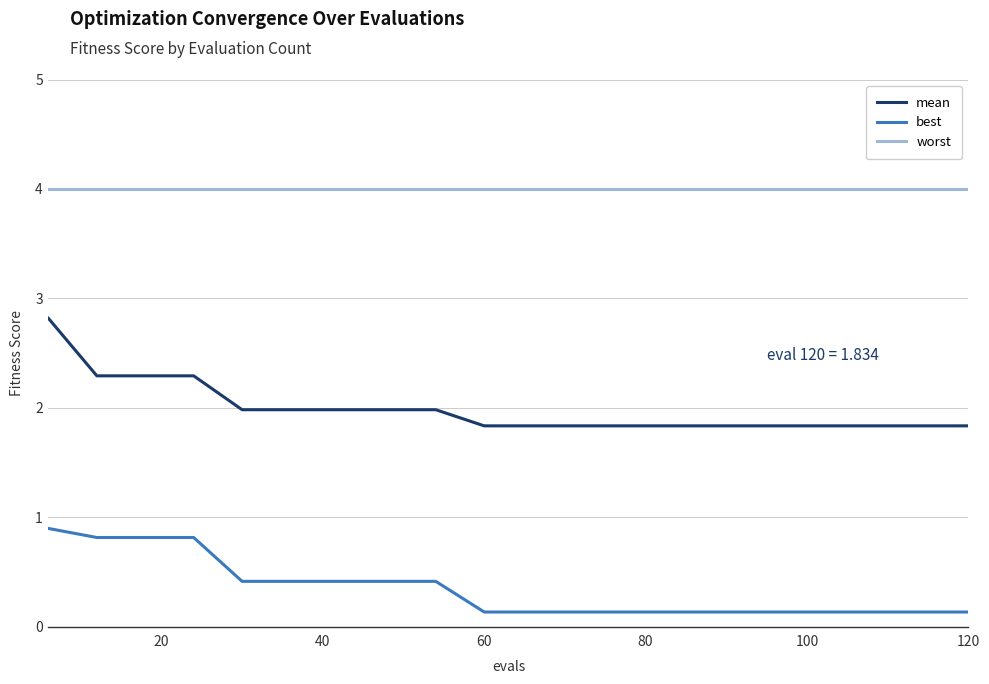

What is the difference between the maximum and minimum values in the best series?

0.8